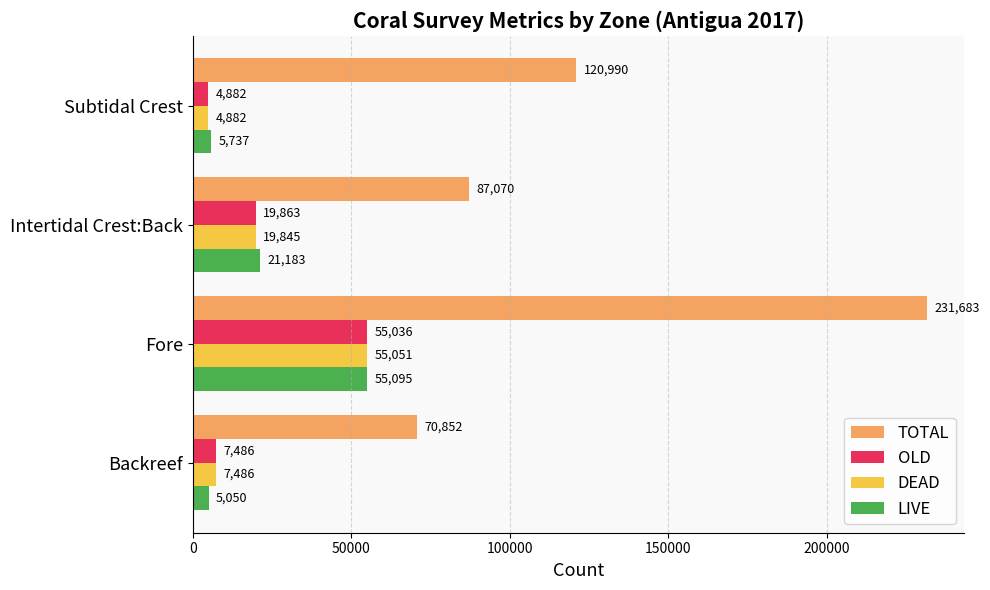

What is the sum of all LIVE values?

87065